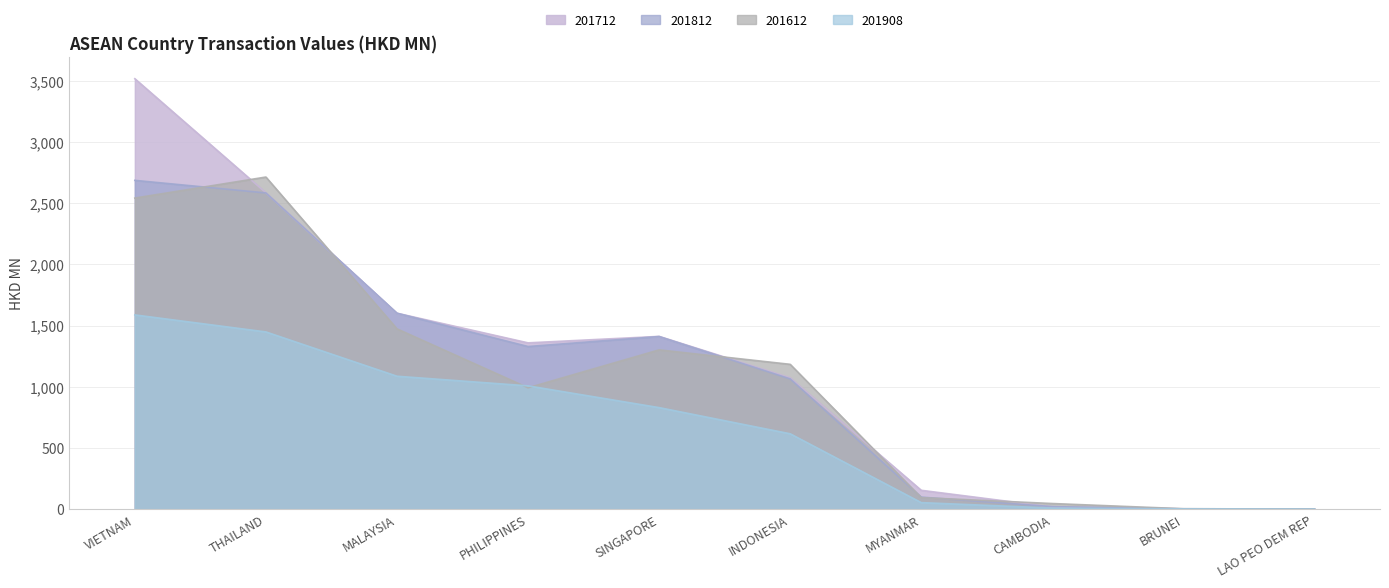

Read the 201812 value at THAILAND.

2583.3